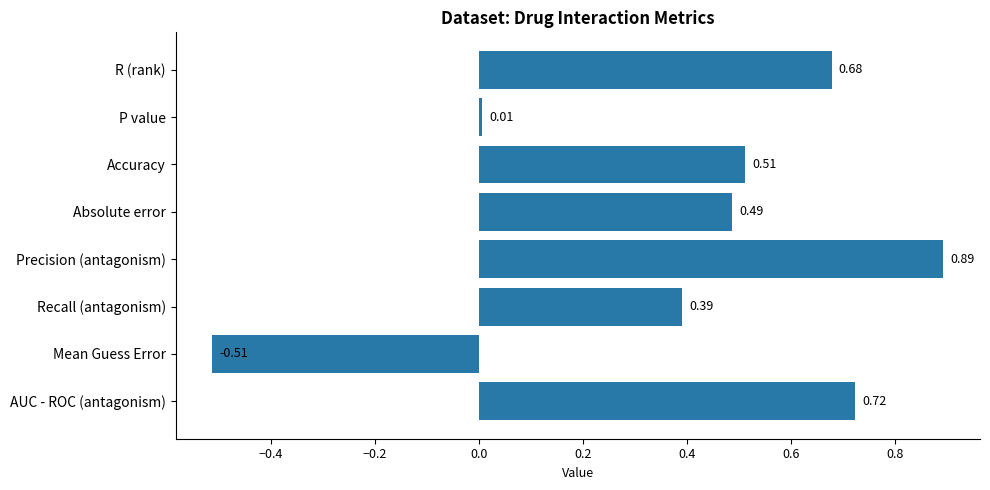

What is the label of the 1st bar from the top?

R (rank)